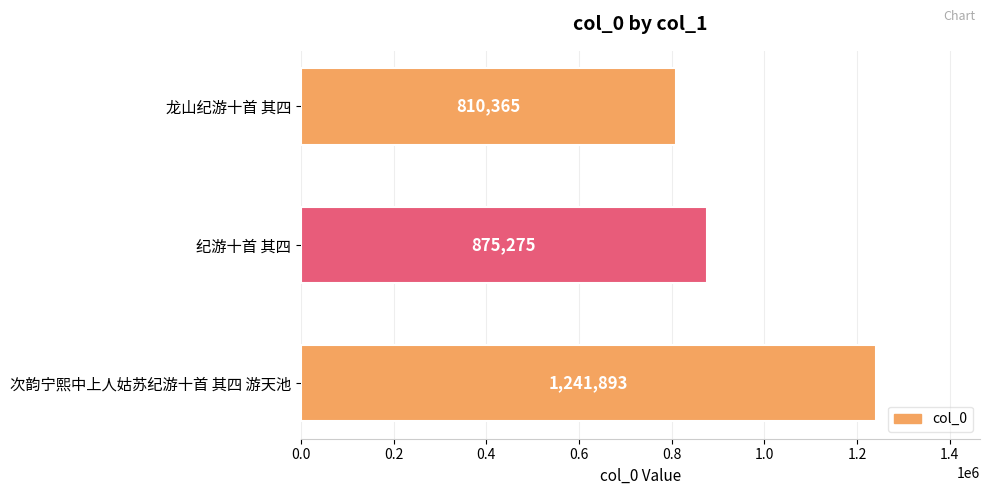

True or false: the data shows 1171286 at 龙山纪游十首 其四.

False